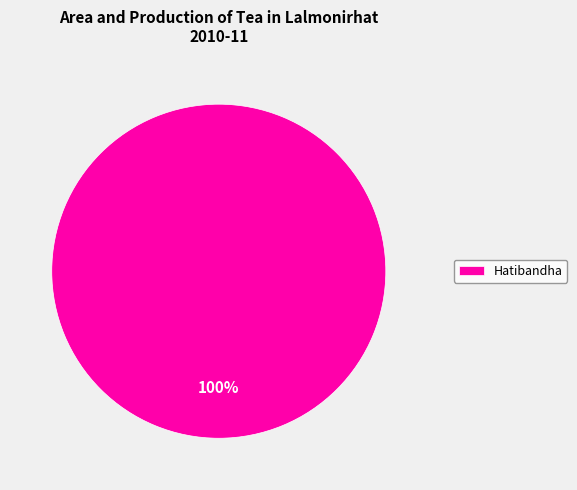

To the nearest percent, what percentage of the pie is Hatibandha?

100%